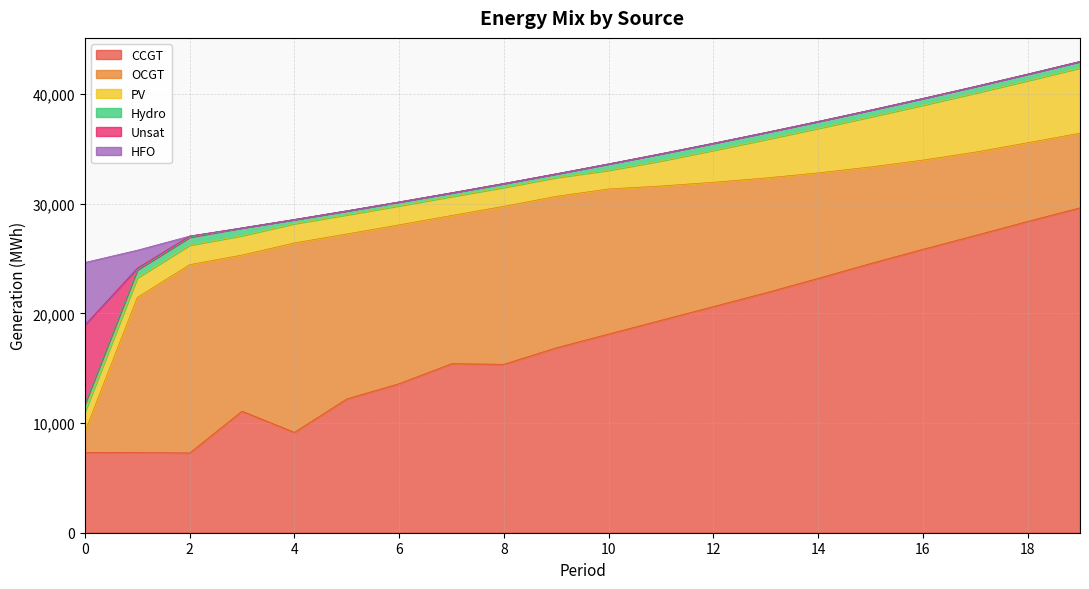

At how many categories does at least one series exceed 10109?

19